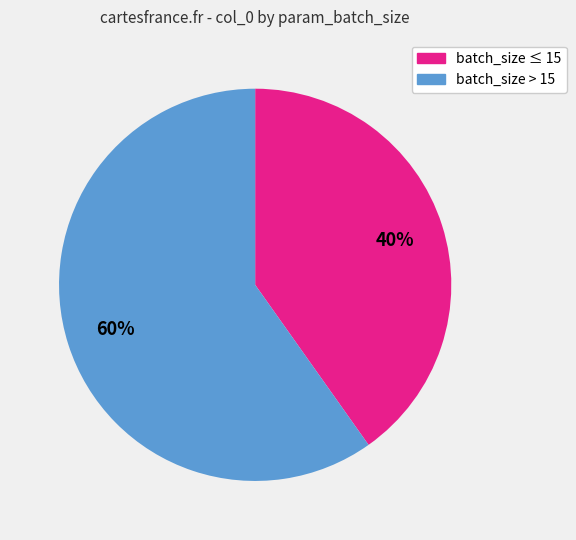

To the nearest percent, what is the difference between the largest and smallest slice percentages?

20%